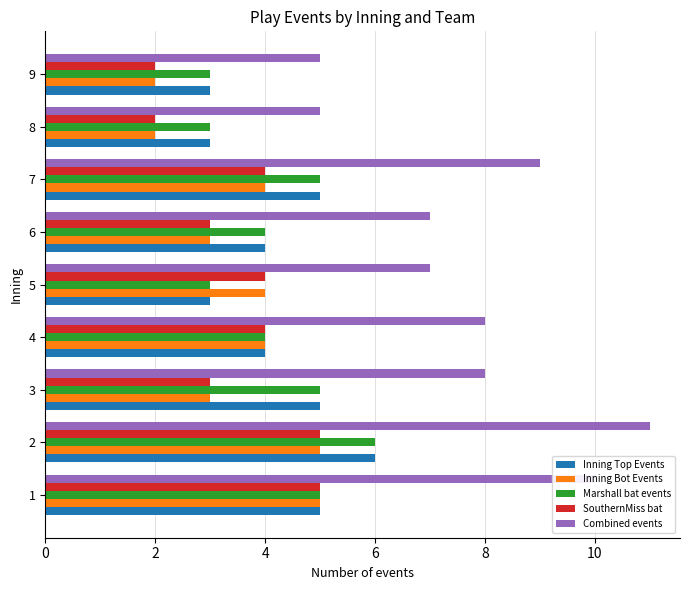

What is the average value of the Inning Top Events series?

4